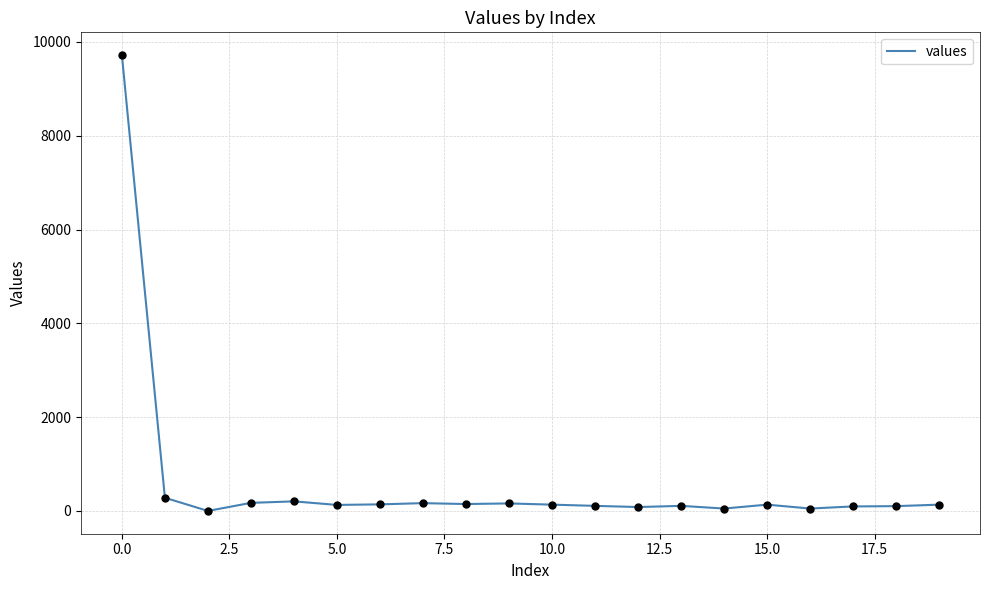

What is the difference between the maximum and minimum values?

9718